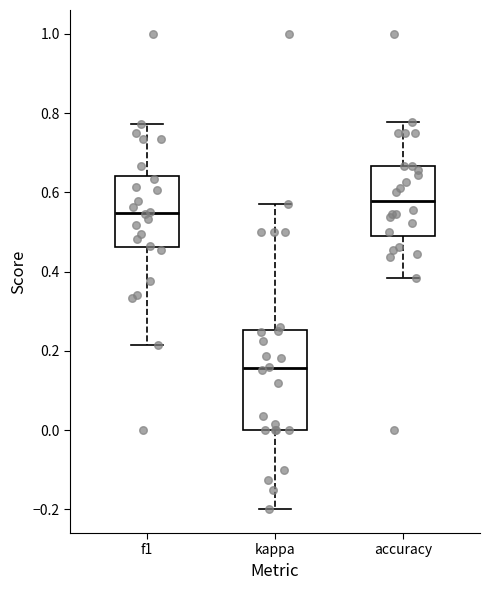

Comparing the boxes themselves (not the whiskers), which one is the tallest?

kappa